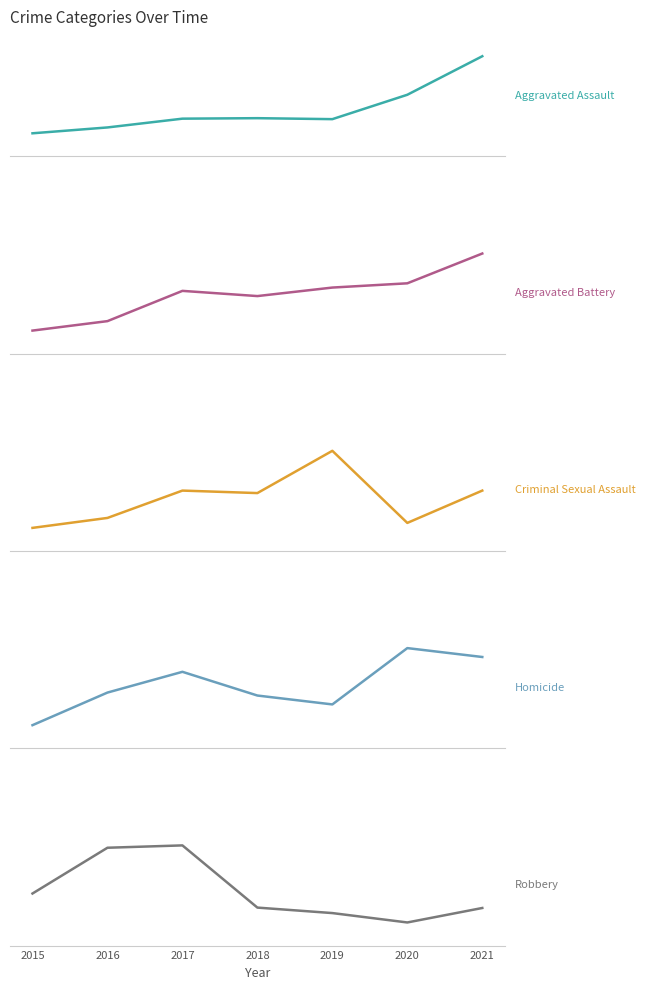

What is the value of the Aggravated Battery point at the 1st from the left?

316